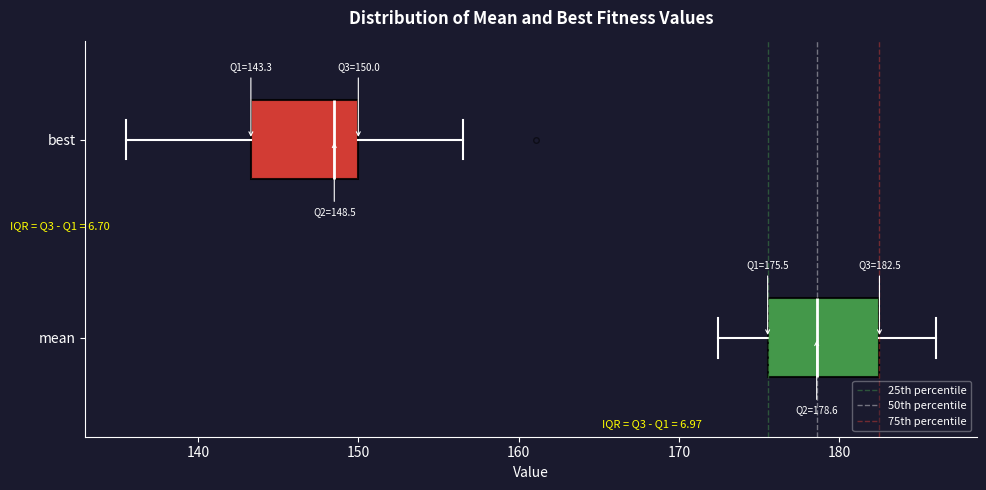

Which box's median line is the furthest to the right?

mean